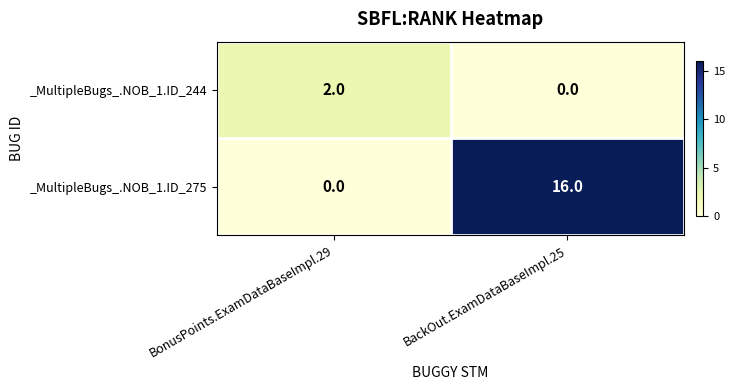

What is the total value across all series at BonusPoints.ExamDataBaseImpl.29?

2